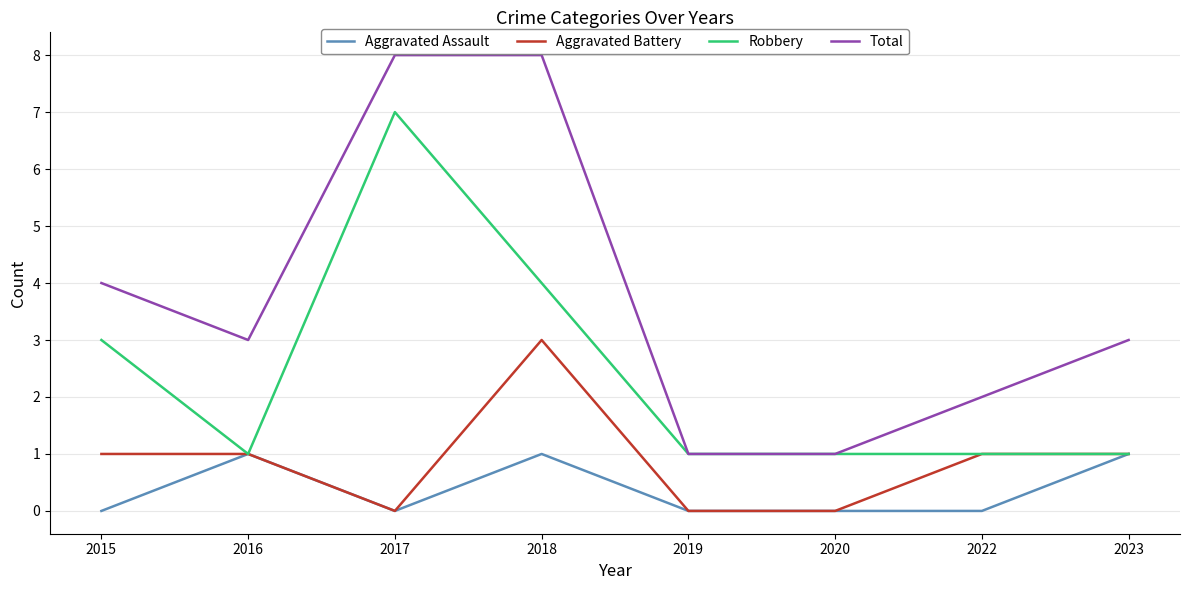

Rank the series by their maximum value, from lowest to highest.

Aggravated Assault, Aggravated Battery, Robbery, Total